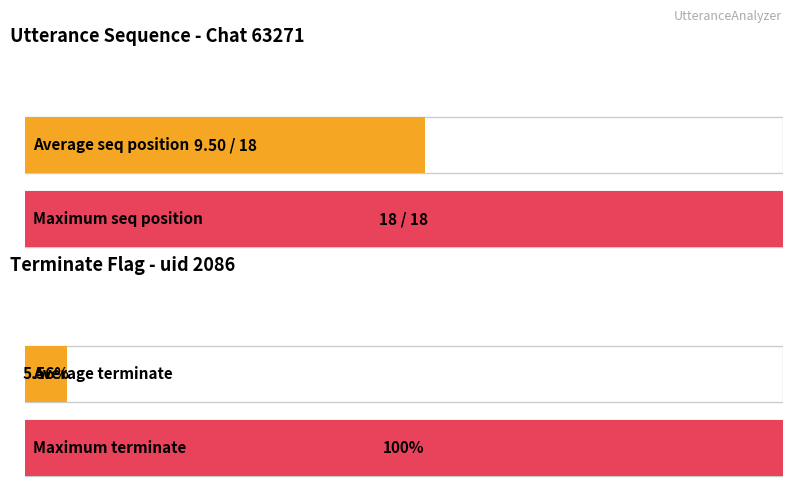

What is the difference between the maximum and minimum values in the utterance_seq series?

17